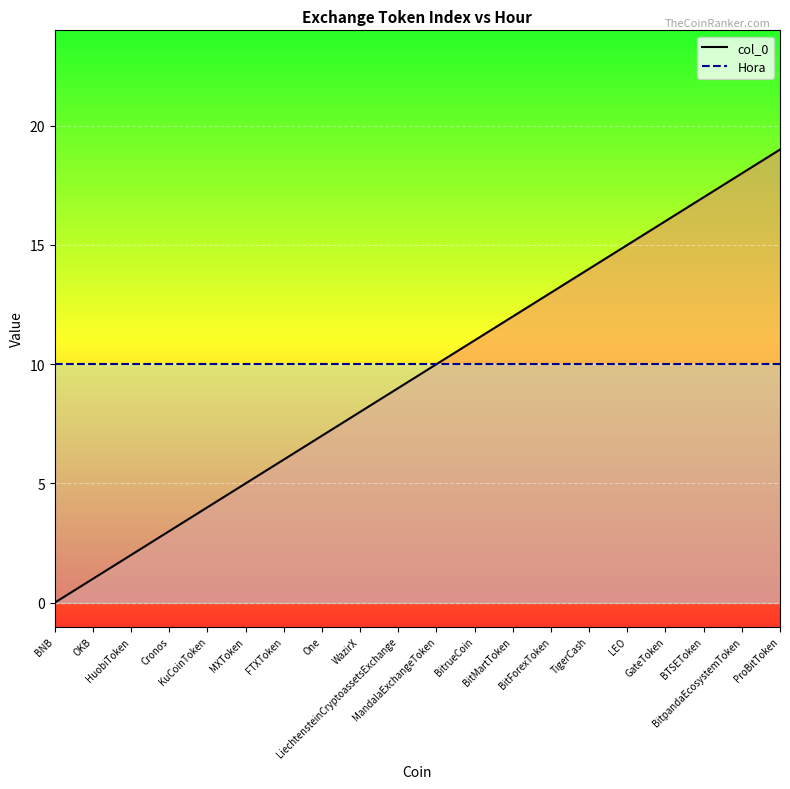

True or false: Hora has more than 0 points higher than both neighbors.

False